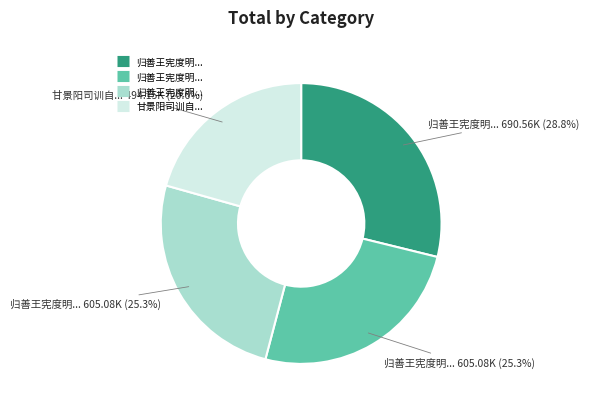

Does any single category account for the majority?

No